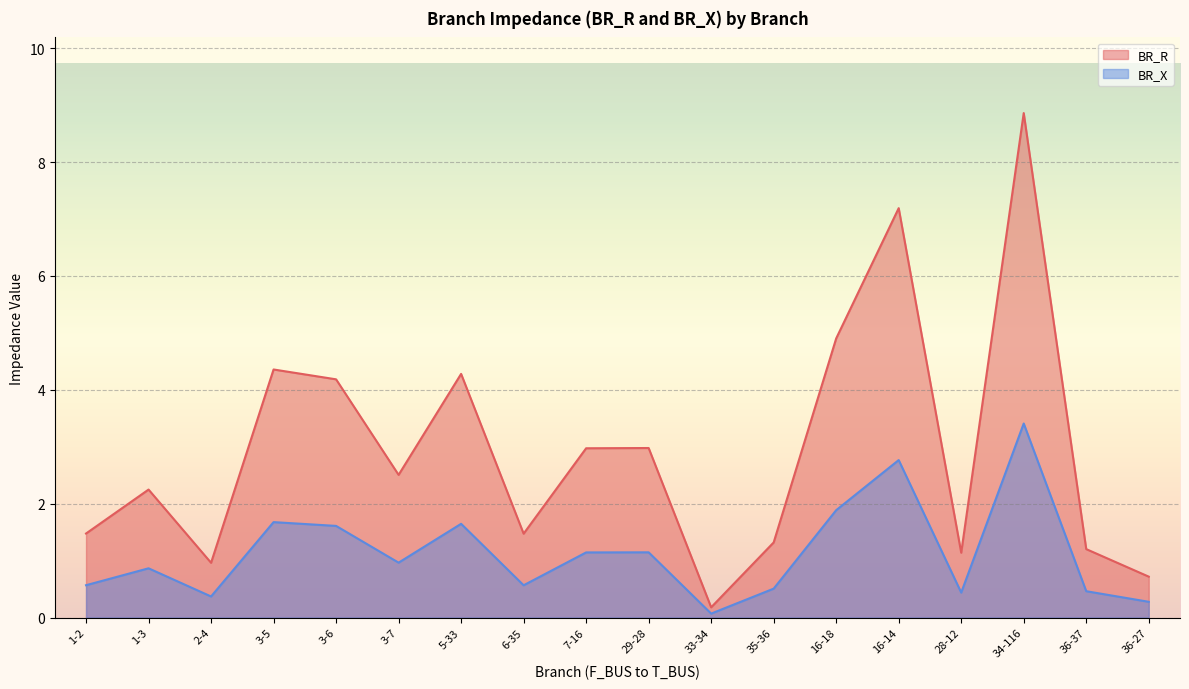

Reading left to right, what are all the values shown in this chart?

BR_R: 1-2=1.5	1-3=2.2	2-4=1.0	3-5=4.4	3-6=4.2	3-7=2.5	5-33=4.3	6-35=1.5	7-16=3.0	29-28=3.0	33-34=0.2	35-36=1.3	16-18=4.9	16-14=7.2	28-12=1.1	34-116=8.9	36-37=1.2	36-27=0.7
BR_X: 1-2=0.6	1-3=0.9	2-4=0.4	3-5=1.7	3-6=1.6	3-7=1.0	5-33=1.6	6-35=0.6	7-16=1.1	29-28=1.1	33-34=0.1	35-36=0.5	16-18=1.9	16-14=2.8	28-12=0.4	34-116=3.4	36-37=0.5	36-27=0.3